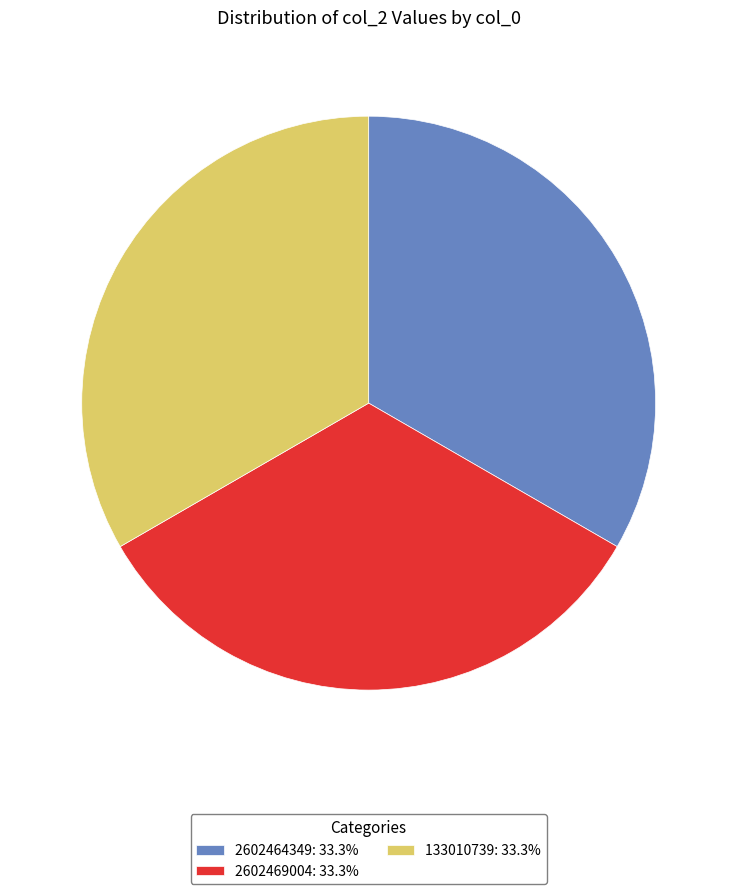

What is the ratio of the value at 2602464349: 33.3% to the value at 133010739: 33.3%?

1.0